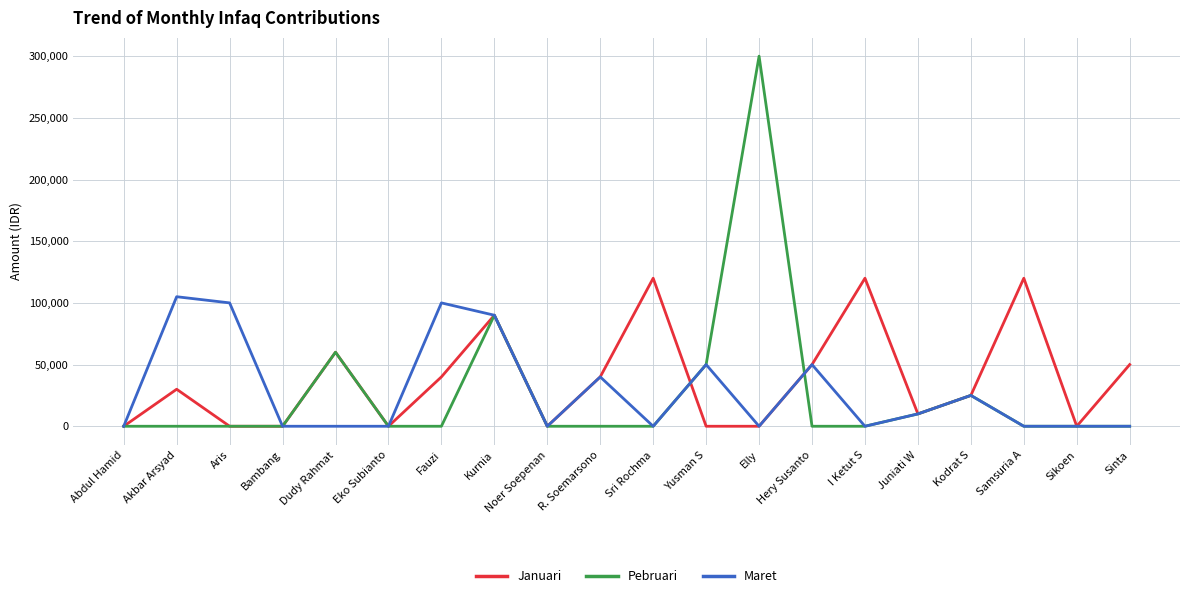

What is the total value across all series at Elly?

300000